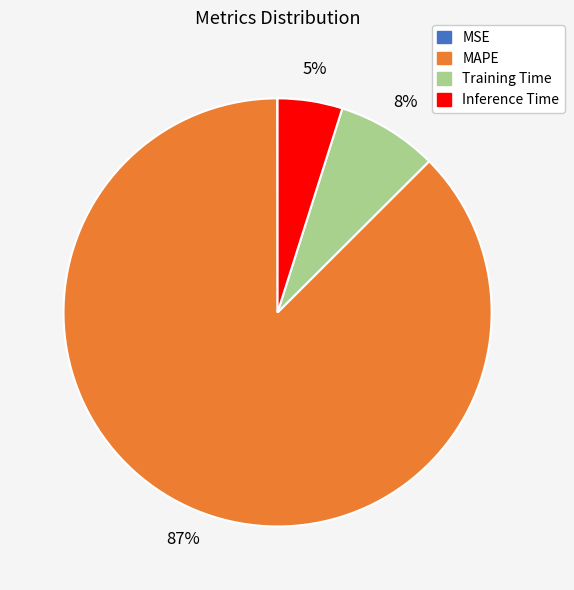

Does MAPE represent more than half of the total?

Yes